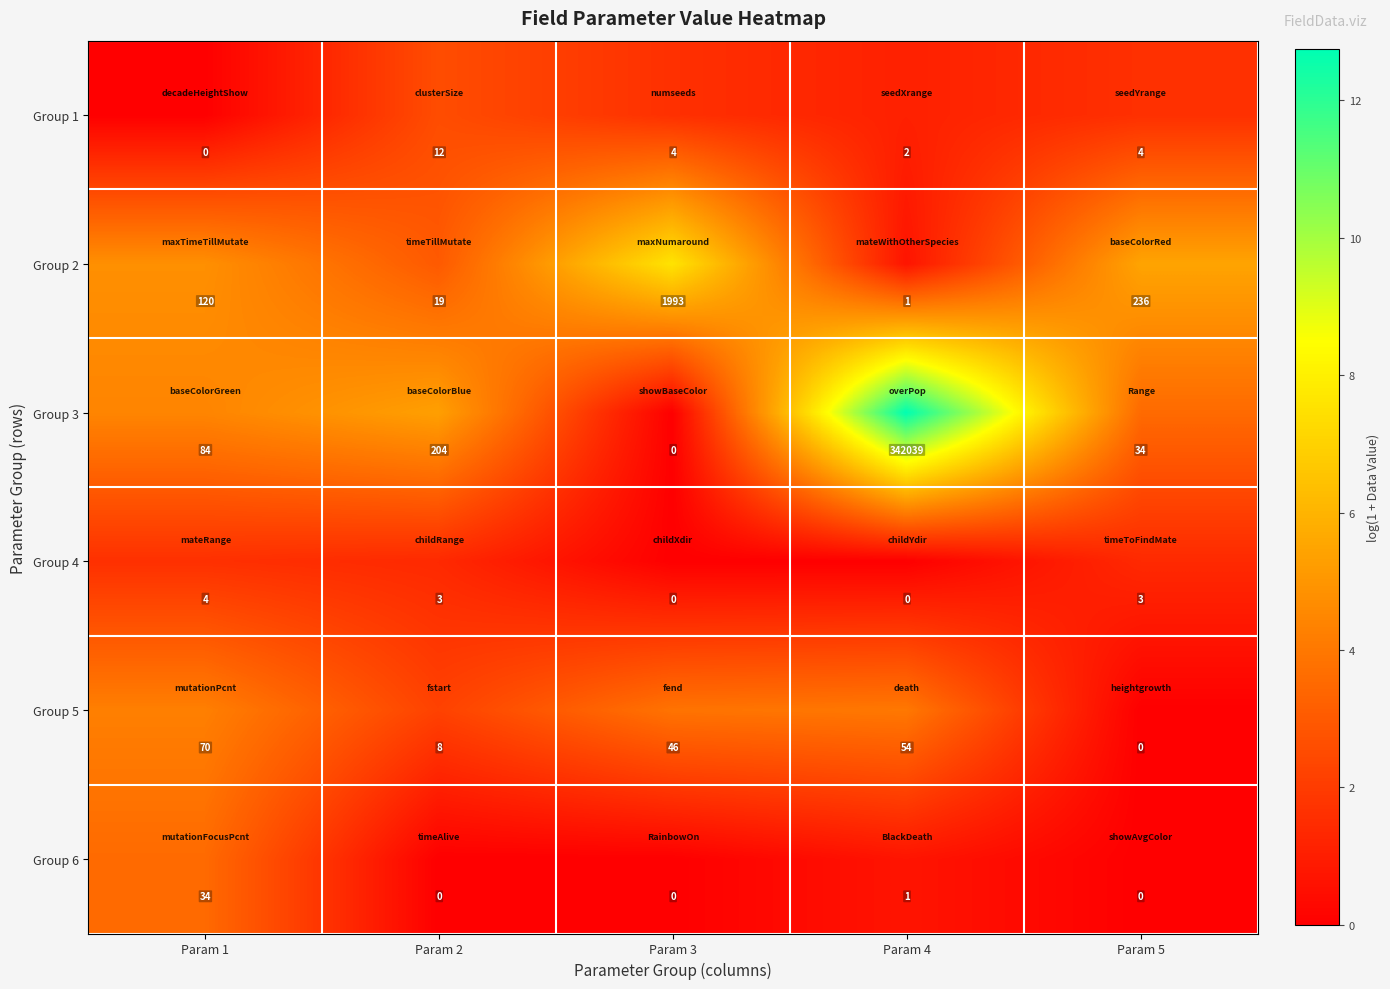

At which category is the sum across all series the highest?

Param 4